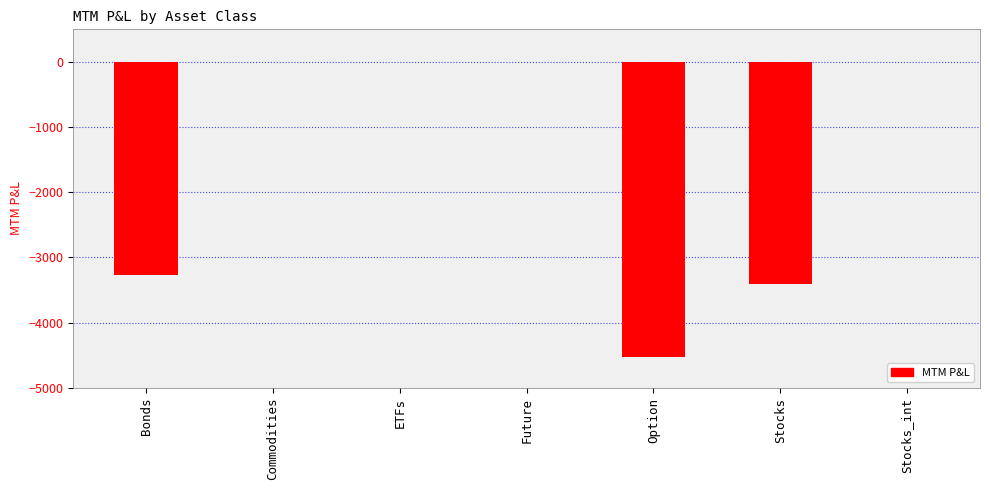

The chart shows a value of 0.0 at ETFs. True or false?

True